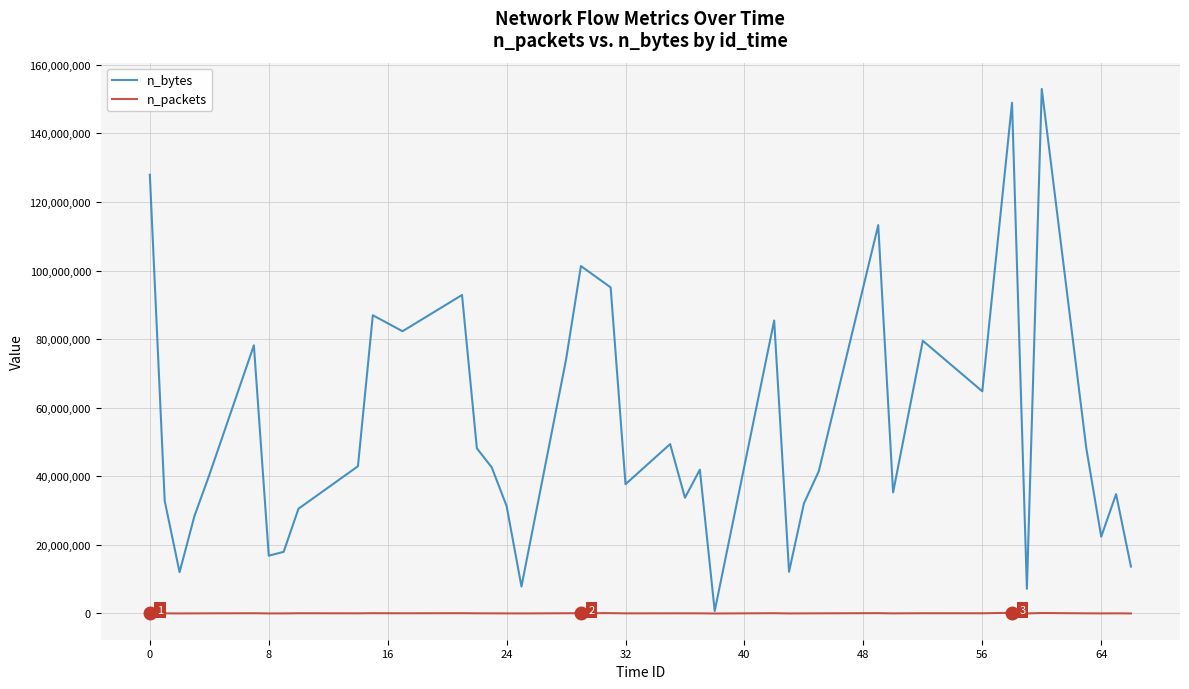

Which series has the largest range (max minus min)?

n_bytes